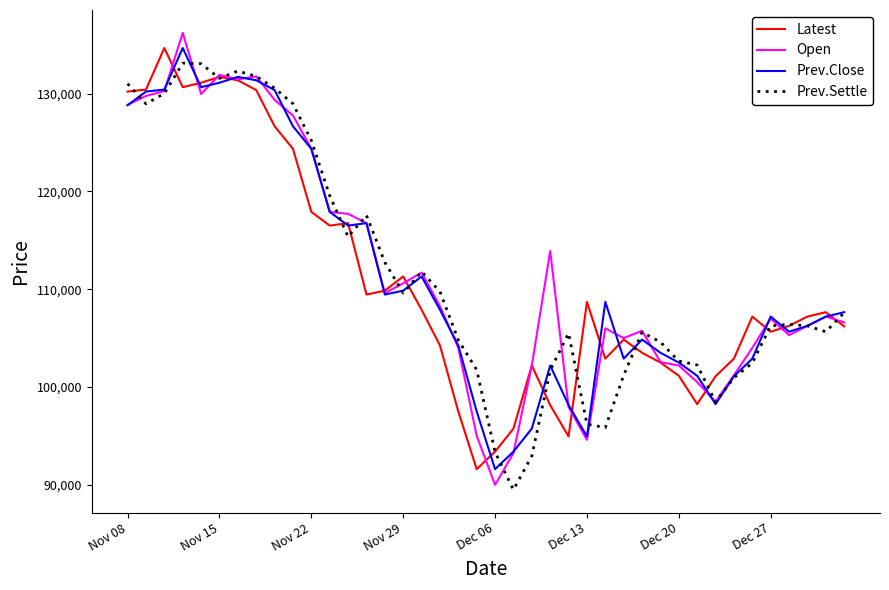

What is the greatest value displayed?

136200